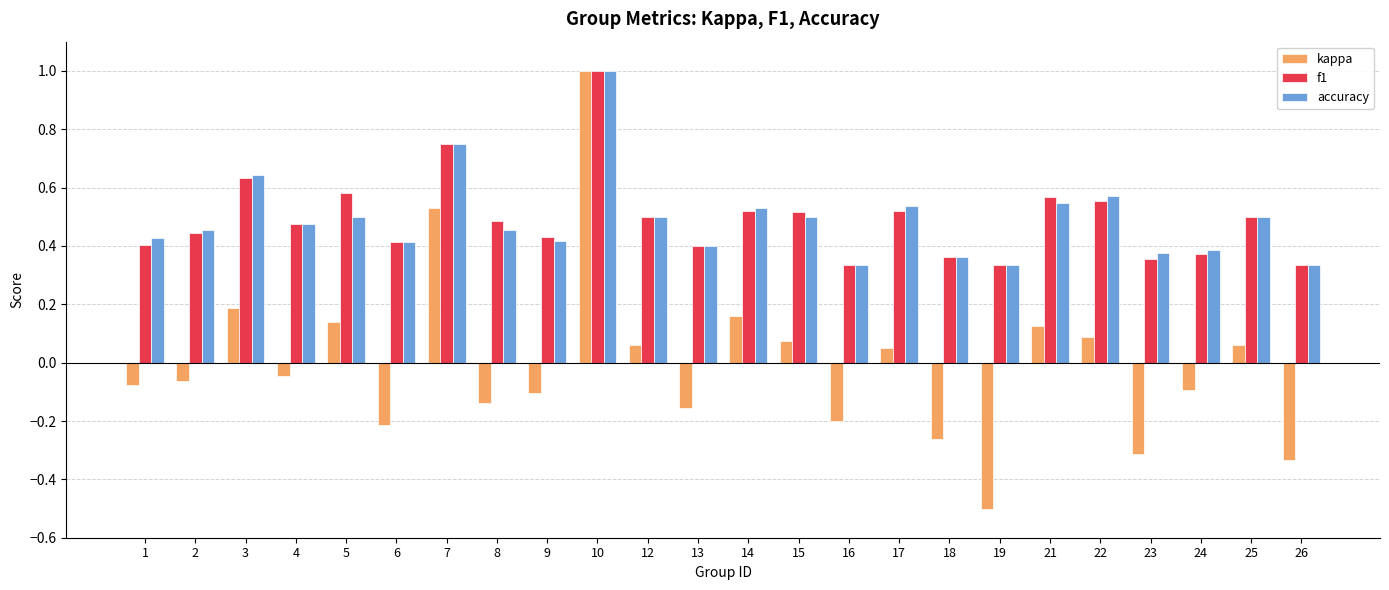

What is the total value across all series at 3?

1.5